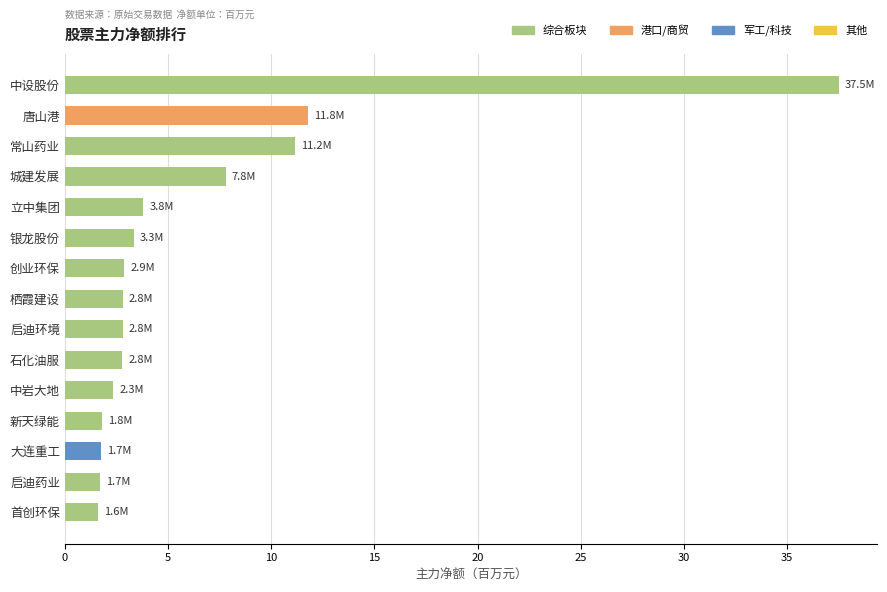

The chart shows a value of 7.8 at 城建发展. True or false?

True